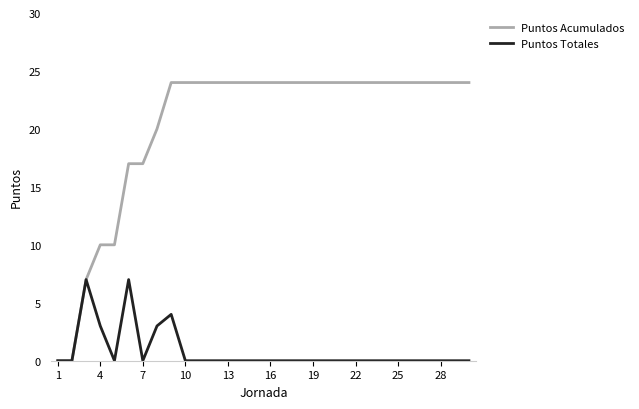

List the series in order of their peak value, lowest first.

Puntos Totales, Puntos Acumulados